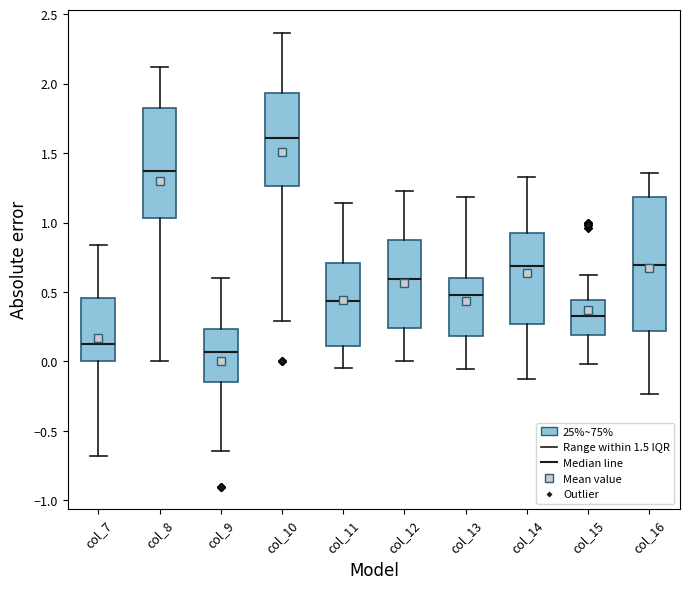

Comparing the boxes themselves (not the whiskers), which one is the tallest?

col_16